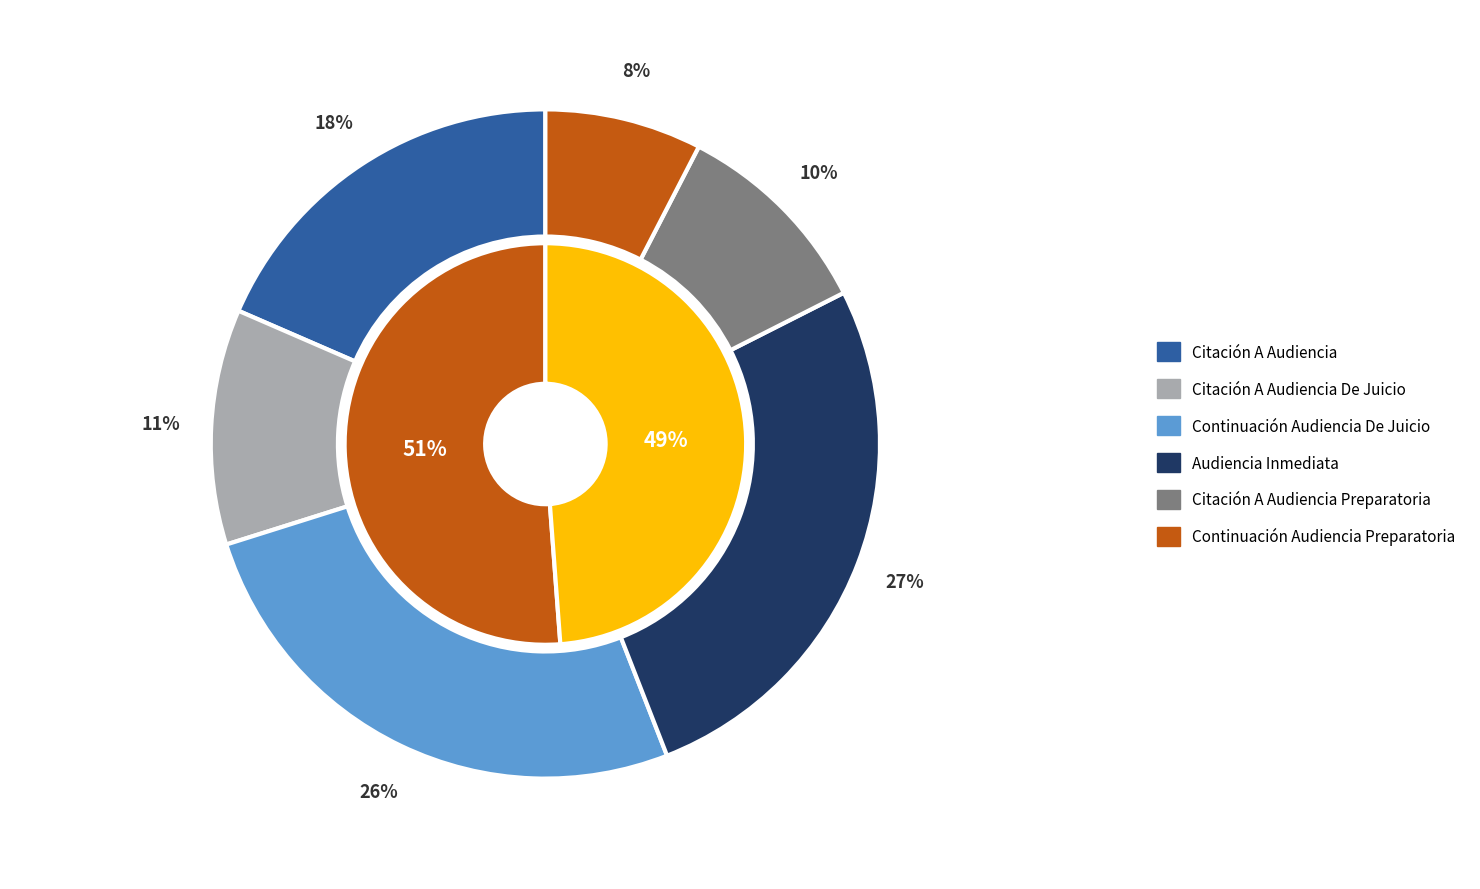

Is it true that Continuación Audiencia De Juicio is 26% of the pie?

True